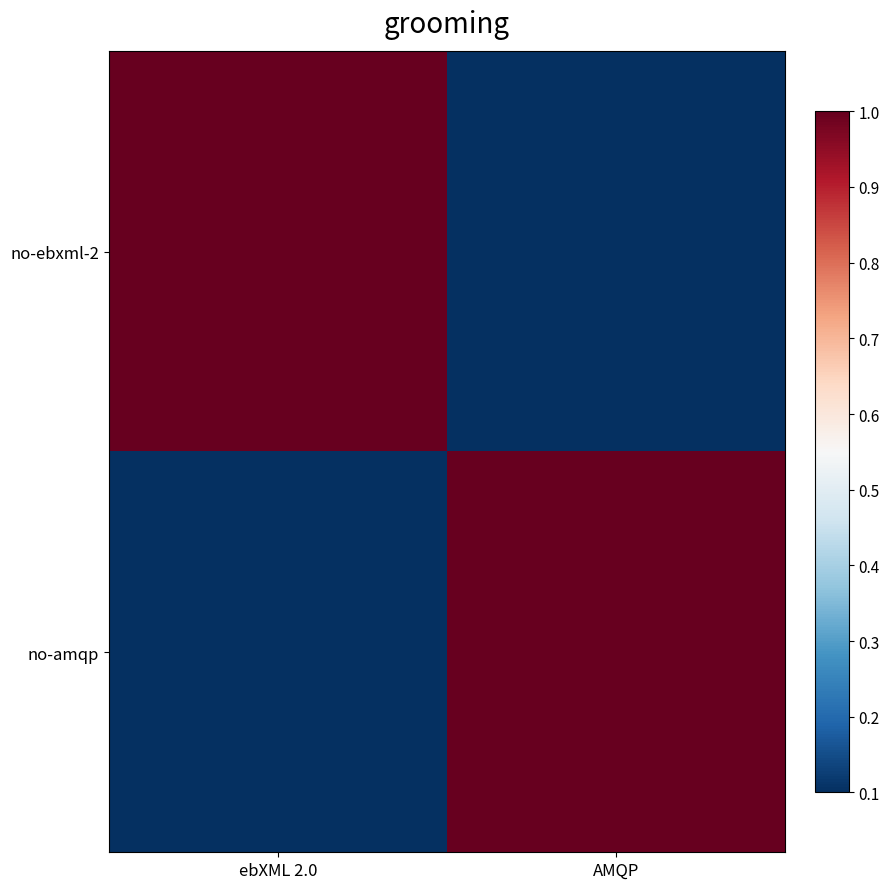

Which category has the highest value across all series?

ebXML 2.0